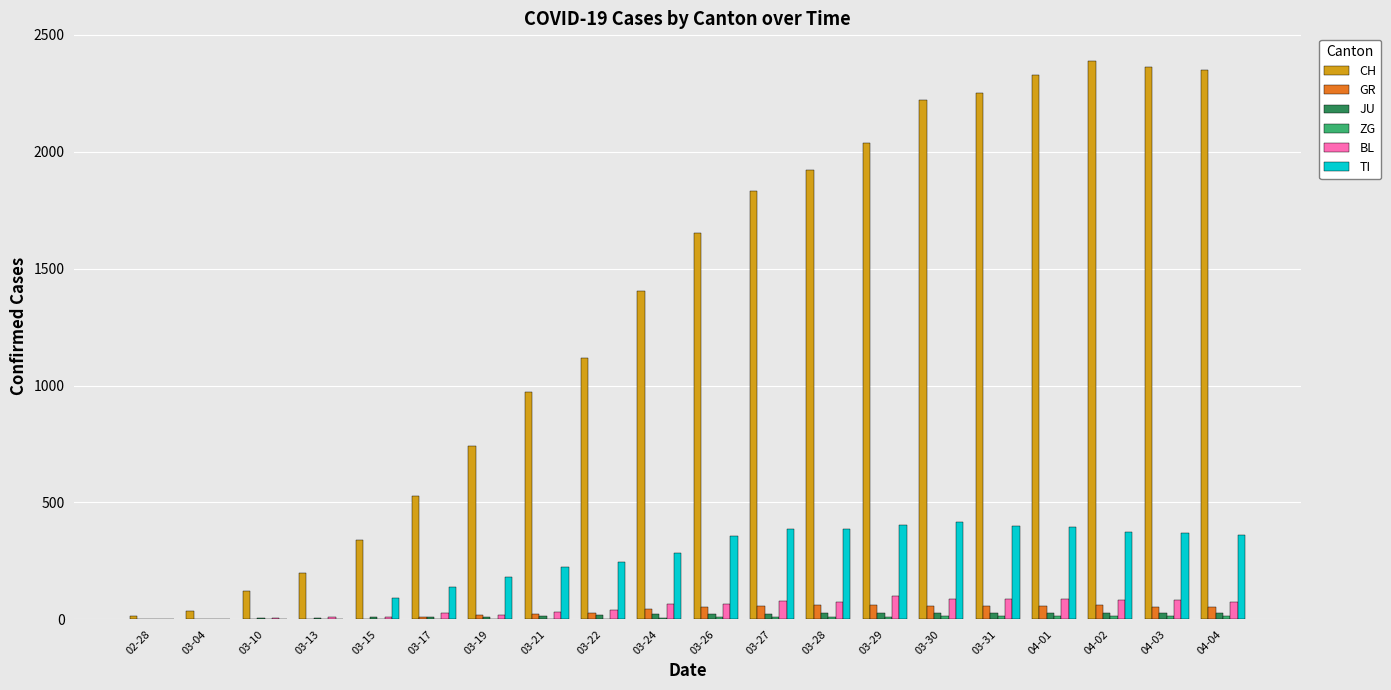

Between 03-17 and 04-03, which series saw the biggest shift?

CH